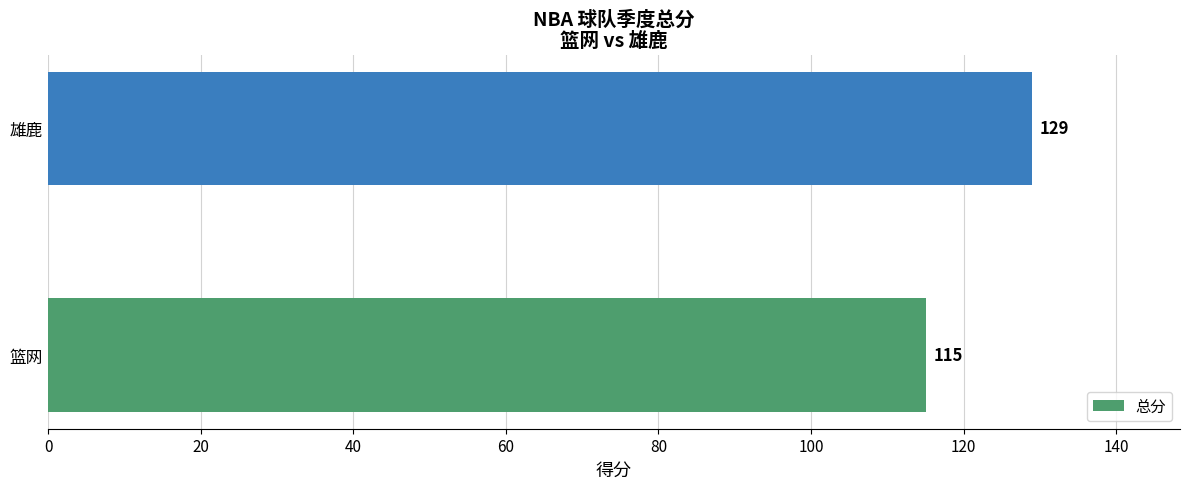

Reading top to bottom, list all the values displayed in this chart.

雄鹿=129	篮网=115